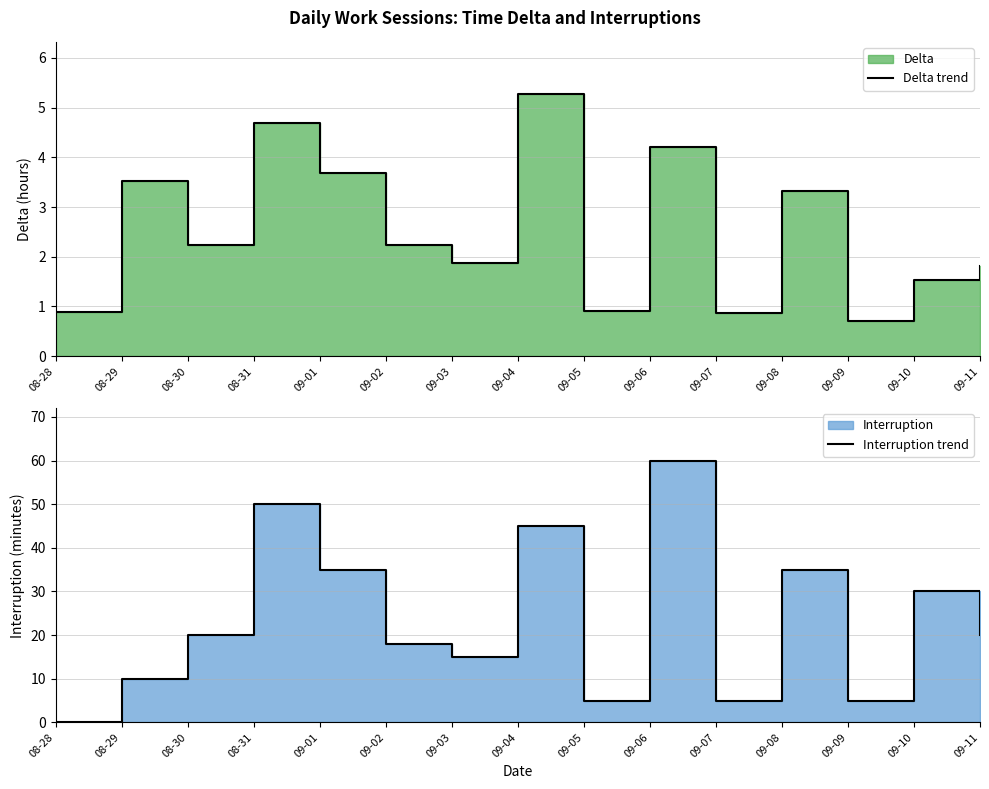

Reading left to right, what are all the values shown in this chart?

Delta trend: 08-28=0.9	08-29=3.5	08-30=2.2	08-31=4.7	09-01=3.7	09-02=2.2	09-03=1.9	09-04=5.3	09-05=0.9	09-06=4.2	09-07=0.9	09-08=3.3	09-09=0.7	09-10=1.5	09-11=1.8
Interruption trend: 08-28=0.0	08-29=10.0	08-30=20.0	08-31=50.0	09-01=35.0	09-02=18.0	09-03=15.0	09-04=45.0	09-05=5.0	09-06=60.0	09-07=5.0	09-08=35.0	09-09=5.0	09-10=30.0	09-11=20.0